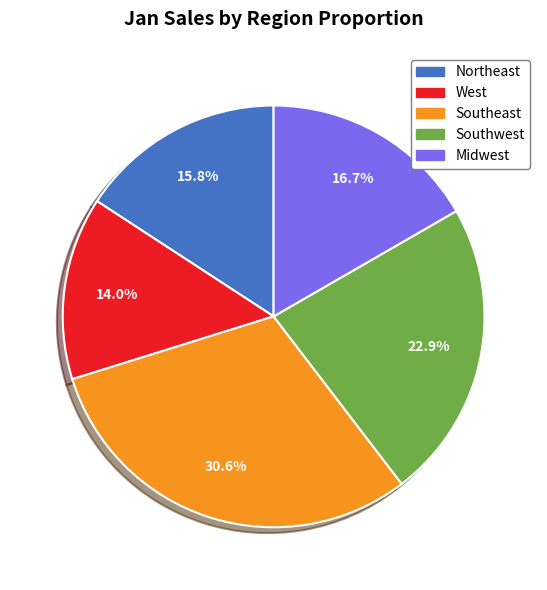

Approximately how many times larger is the value at Southeast compared to Southwest?

1.3